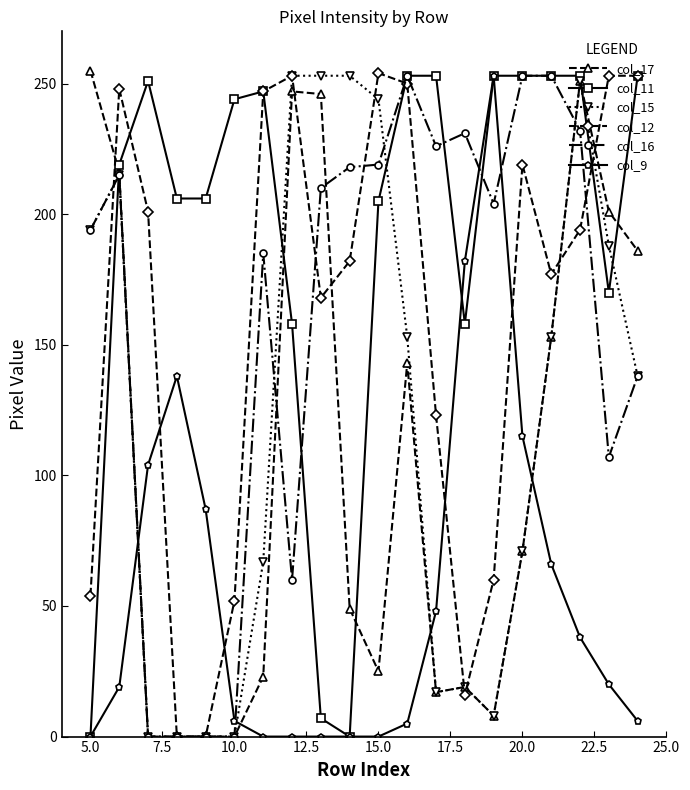

What is the maximum value for col_11?

253